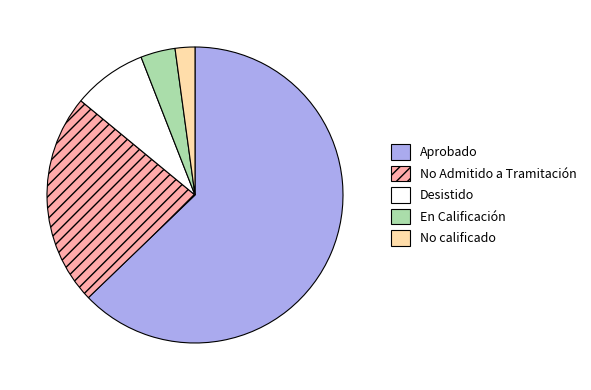

Rank the categories by value from lowest to highest.

No calificado, En Calificación, Desistido, No Admitido a Tramitación, Aprobado